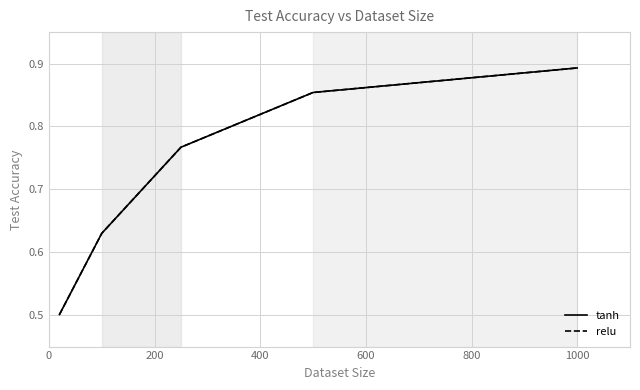

Does the chart display data point markers on the line(s)?

No